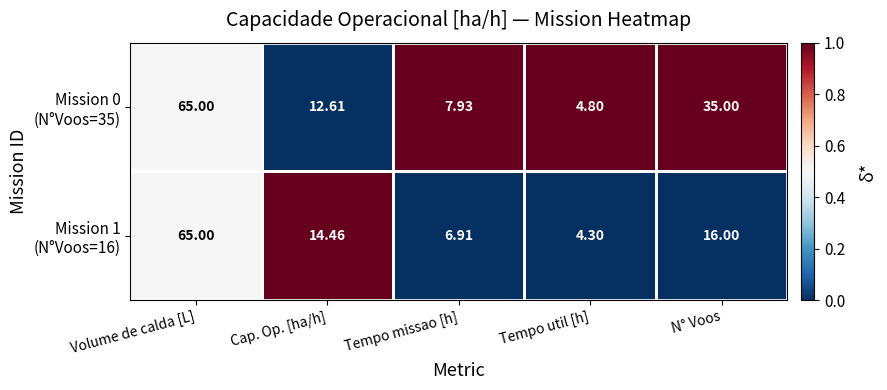

At which category is the sum across all series the highest?

Volume de calda [L]